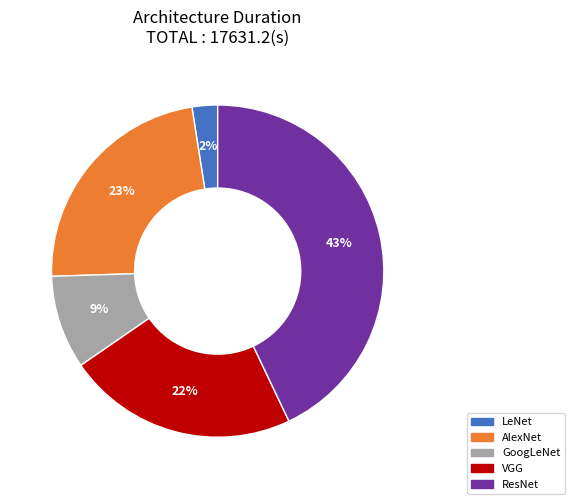

Does any single category account for the majority?

No